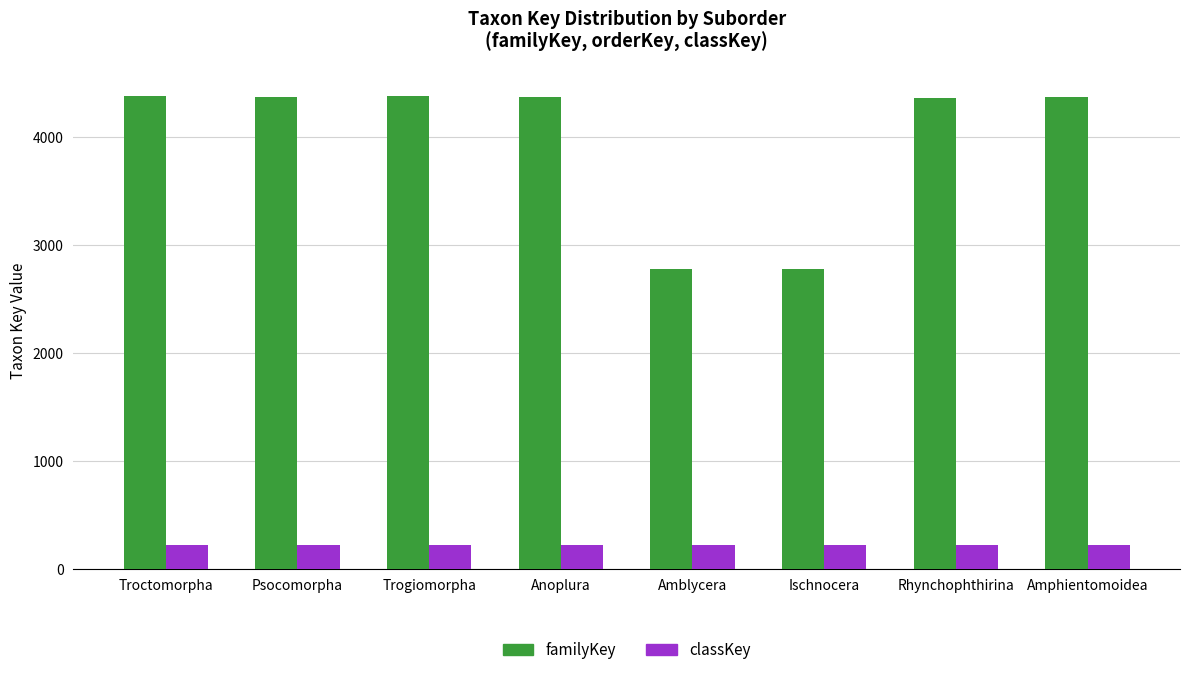

The classKey series shows 216 at Psocomorpha. True or false?

True